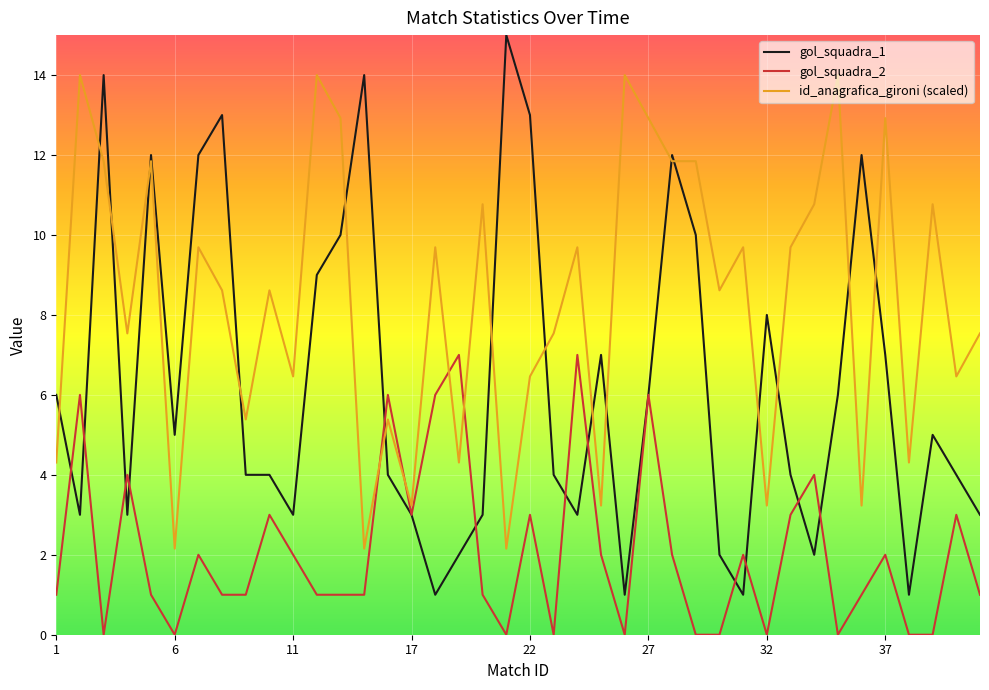

Which series has the largest total across all categories?

id_anagrafica_gironi (scaled)